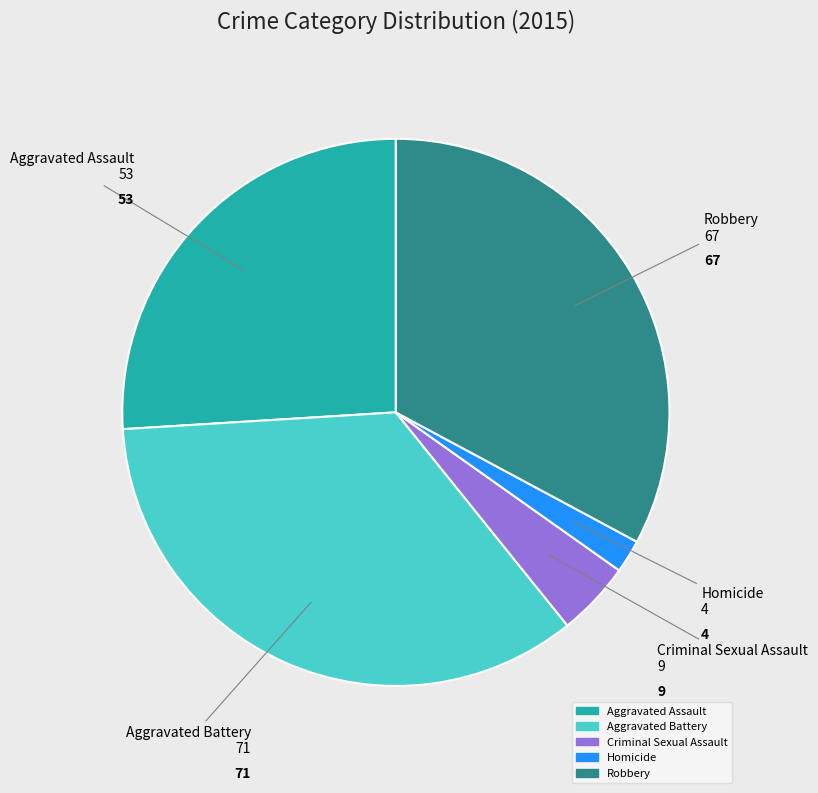

Count the number of slices in the pie.

5